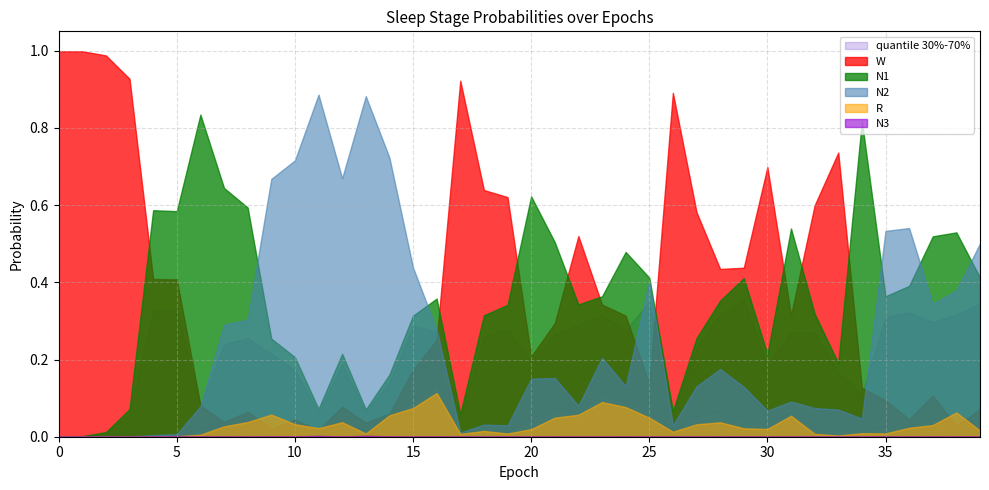

What is the spread (max minus min) of values at 11?

0.9